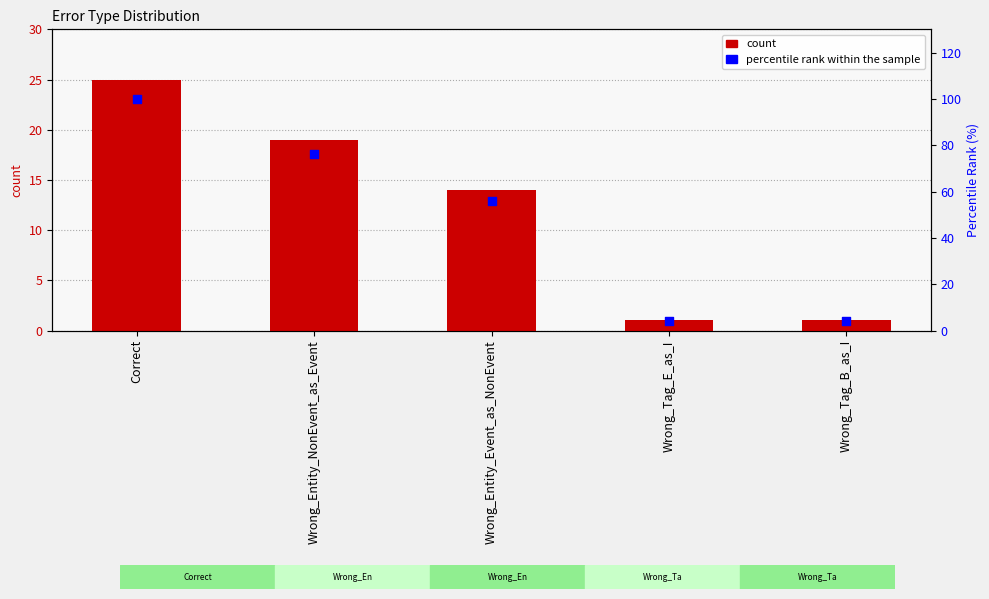

Which series contains the lowest Y value?

count